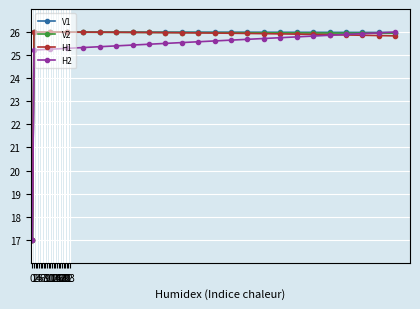

How many data points in V1 are less than 25?

1